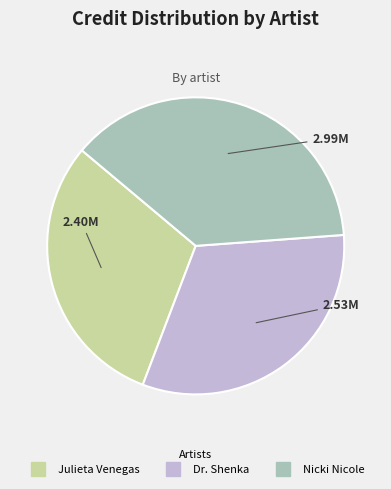

Which has a higher value, Dr. Shenka or Julieta Venegas?

Dr. Shenka